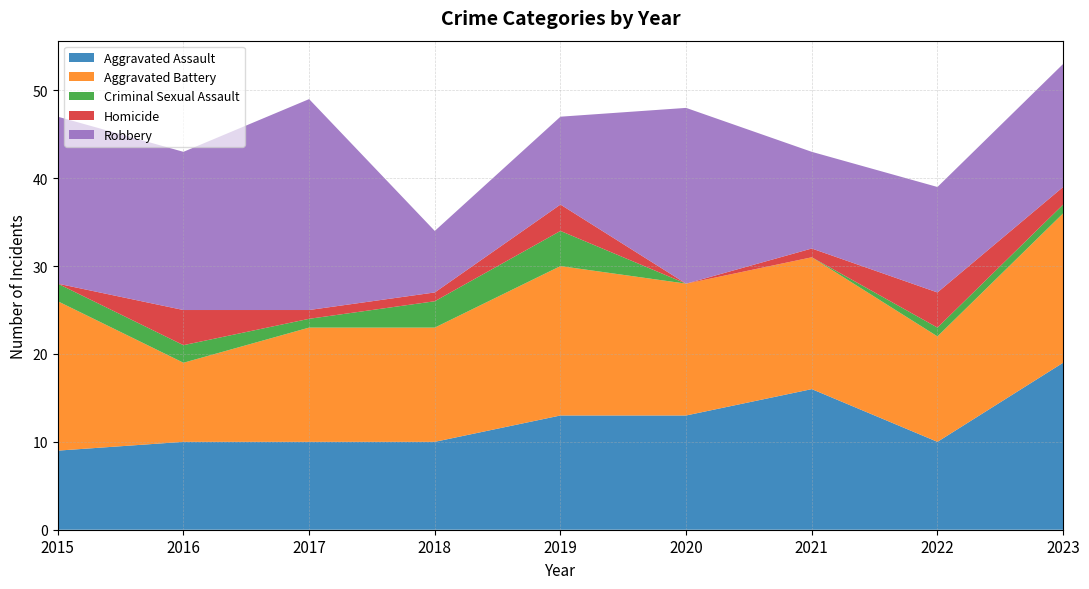

Reading left to right, what are all the values shown in this chart?

Aggravated Assault: 9	10	10	10	13	13	16	10	19
Aggravated Battery: 17	9	13	13	17	15	15	12	17
Criminal Sexual Assault: 2	2	1	3	4	0	0	1	1
Homicide: 0	4	1	1	3	0	1	4	2
Robbery: 19	18	24	7	10	20	11	12	14